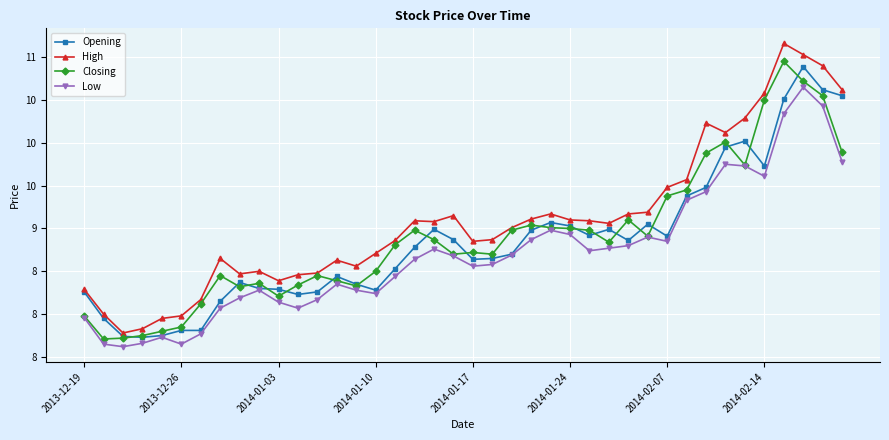

How many interior local valleys does the Opening series have?

8